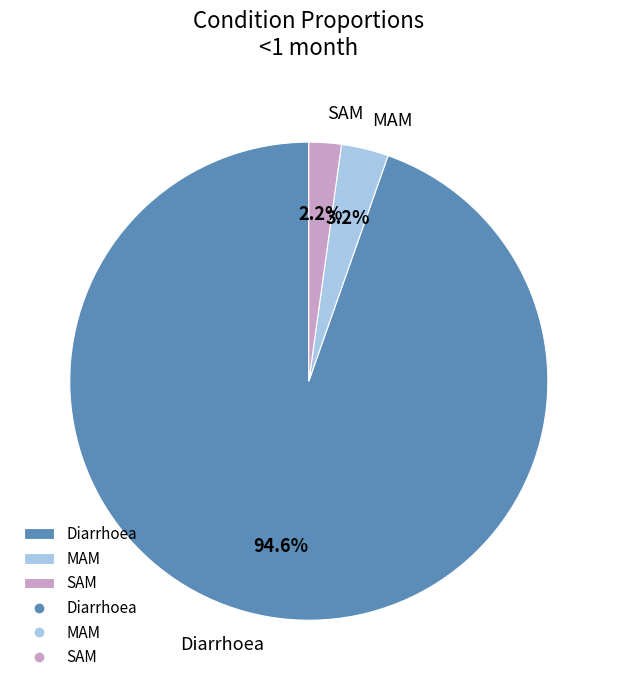

To the nearest percent, what portion does SAM represent?

2%